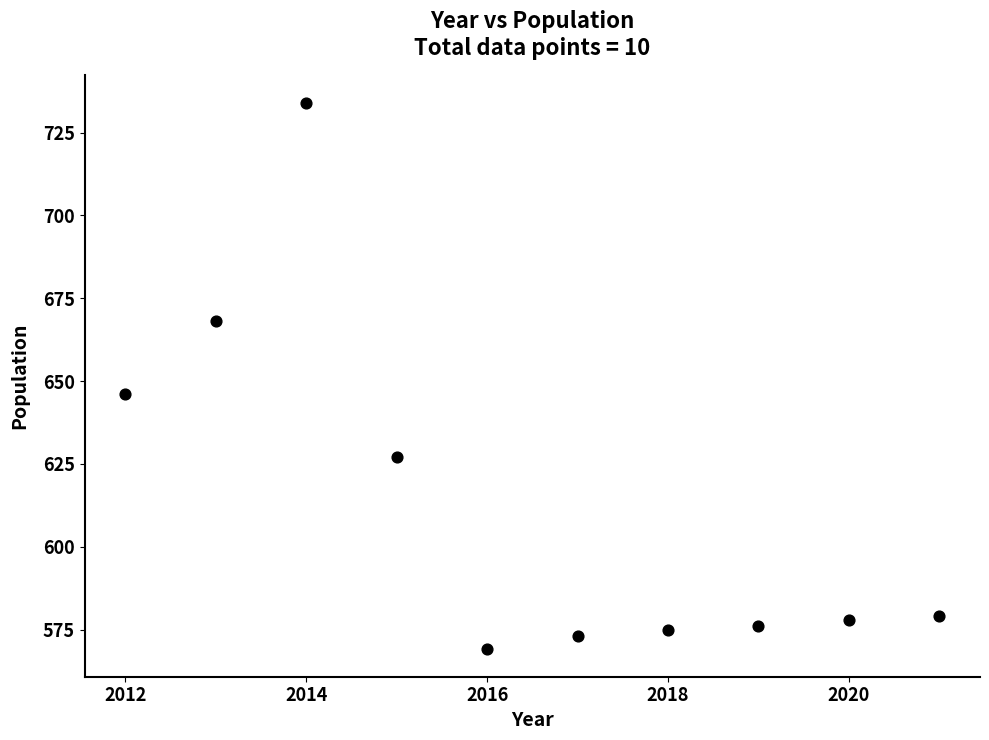

What is the average X value?

2016